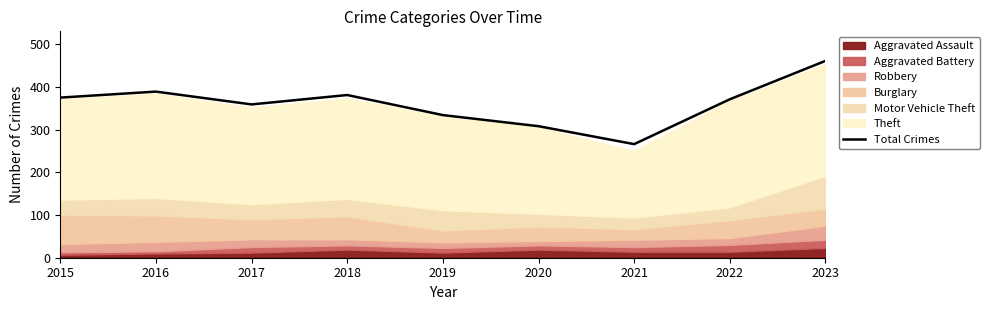

Count the number of values greater than 371.

4